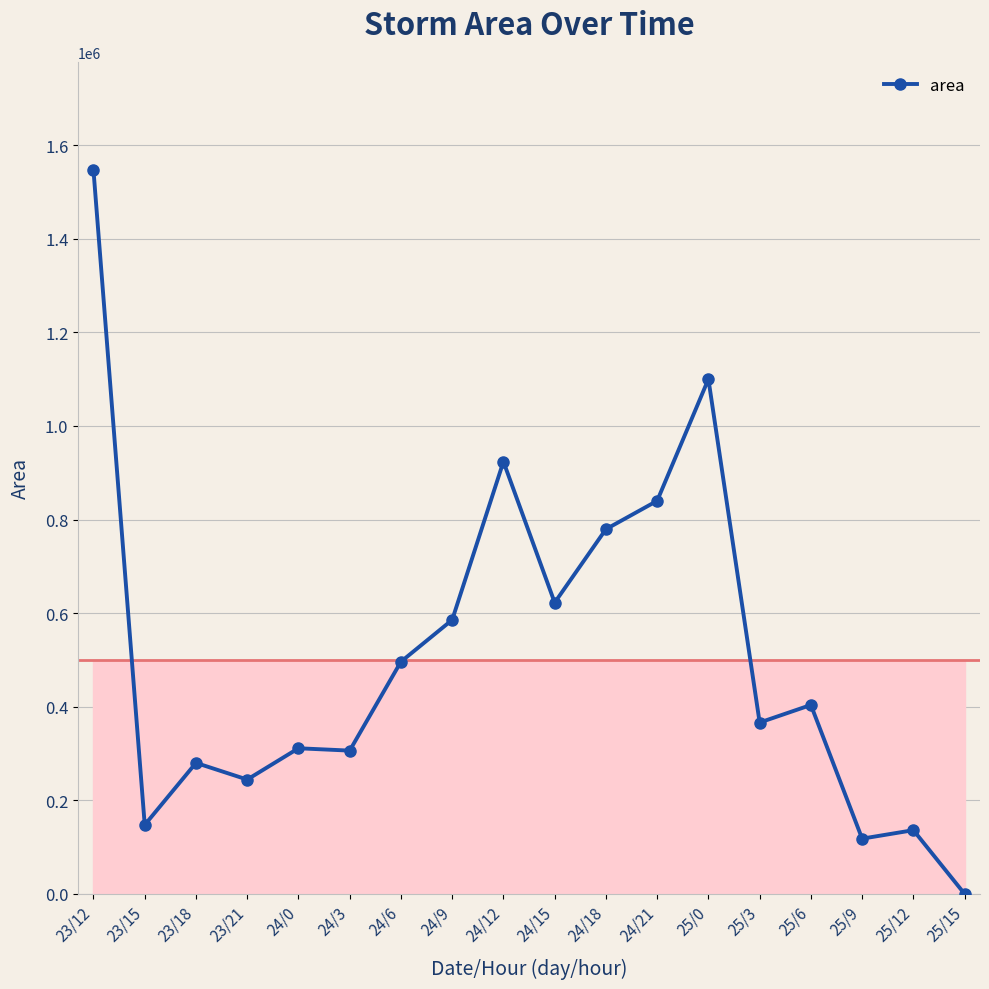

At which label is the value closest to 773125?

24/18